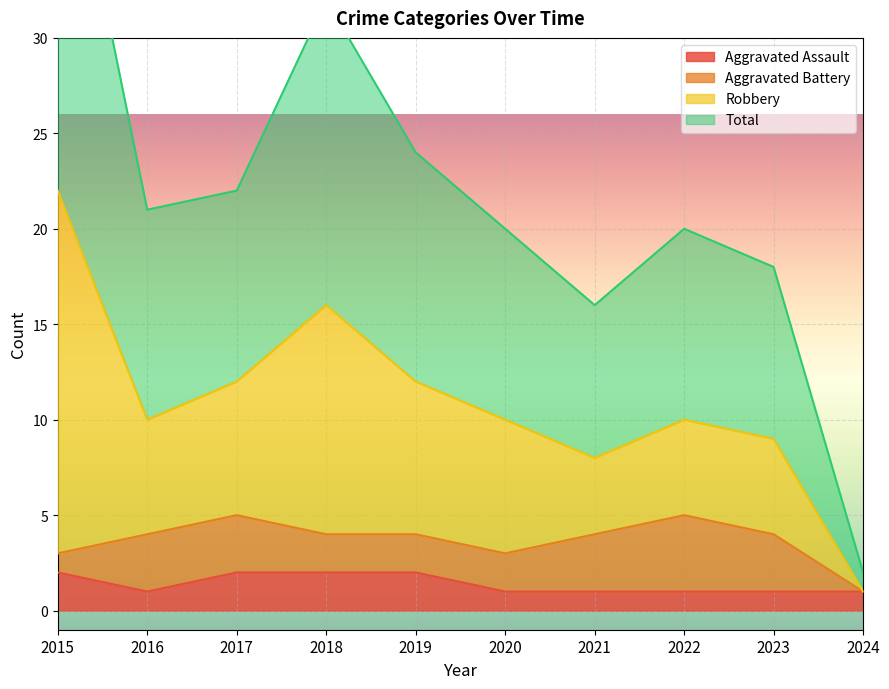

Which label corresponds to the smallest value in the chart?

2016